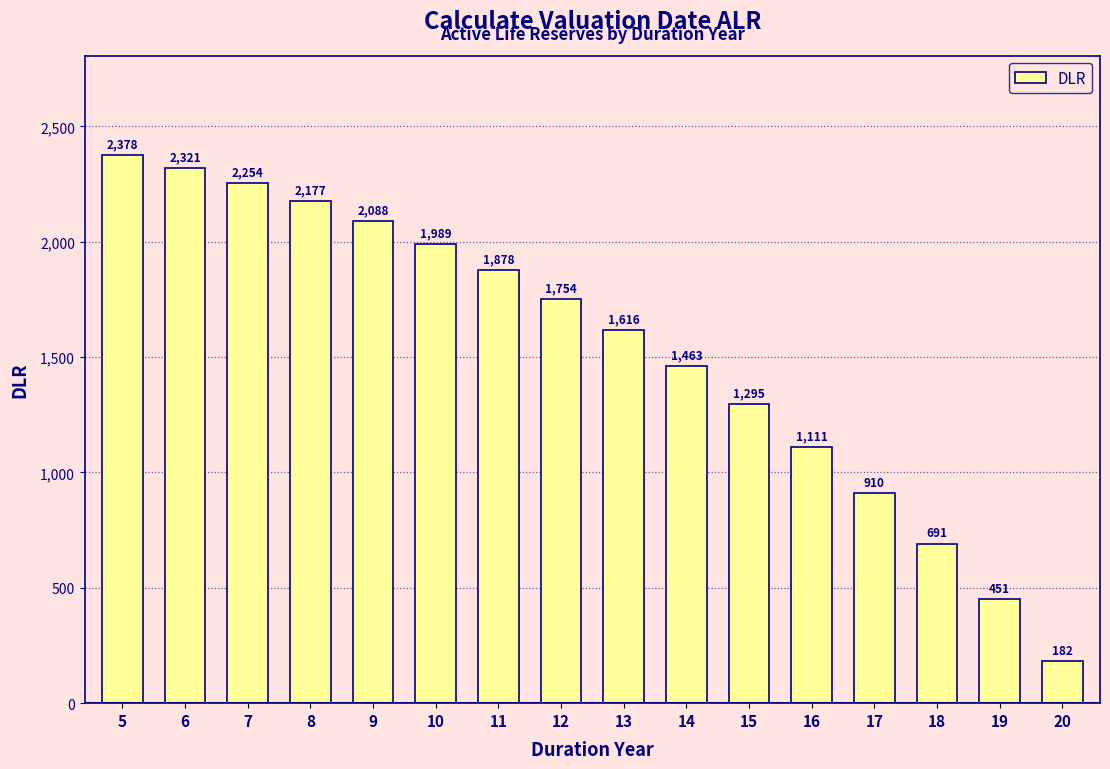

Between 12 and 6, which is larger?

6